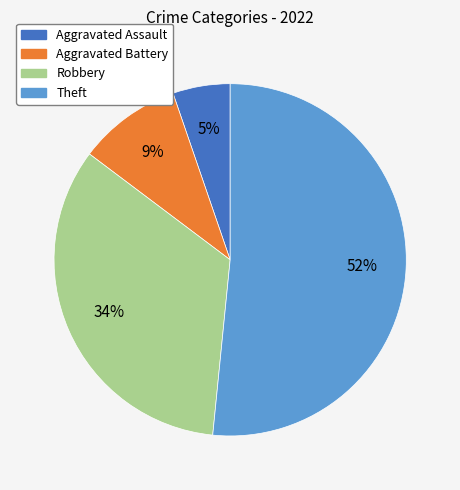

Which category has the smallest portion of the pie?

Aggravated Assault